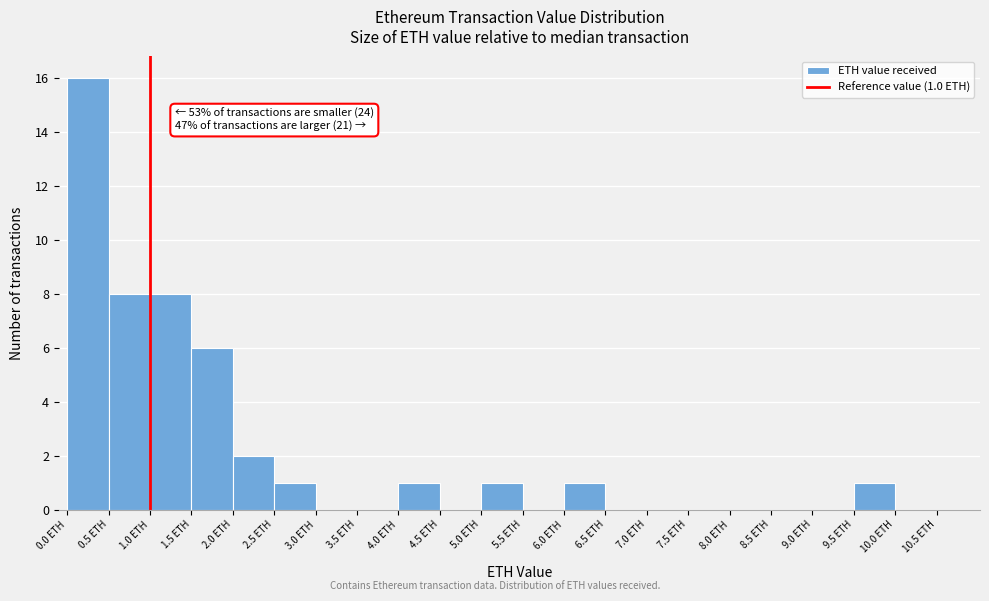

Which range on the x-axis has the tallest bar?

0.0 to 0.5